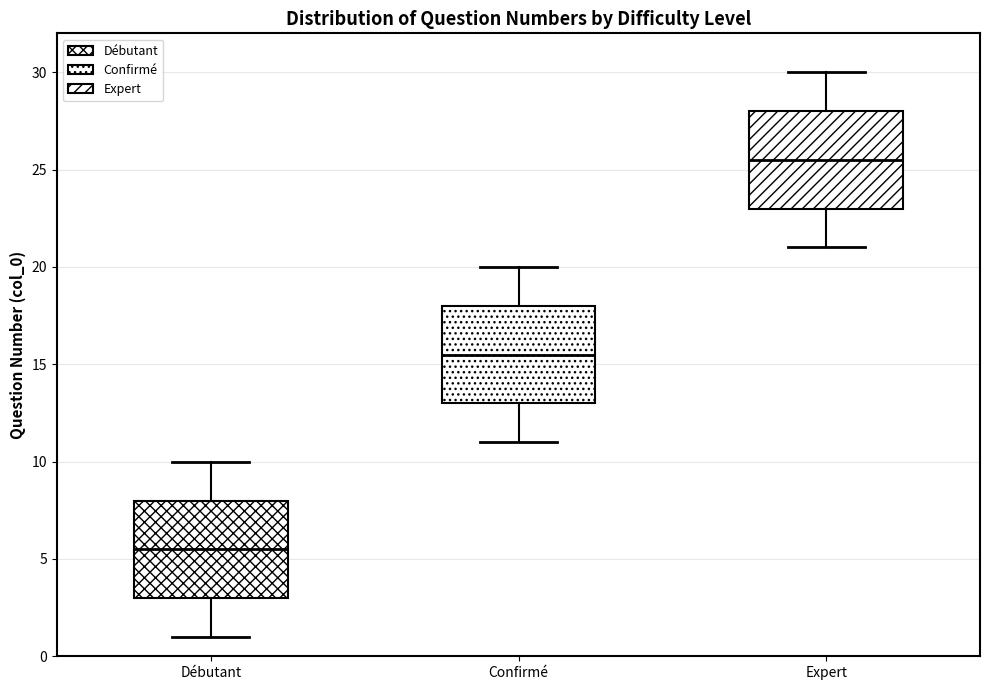

Reading left to right, transcribe this box plot: for each box, give where its median line is, the range the box spans, and where its two whiskers end, as read against the y-axis. The values are not printed on the chart, so give them approximately, as read against the axis.

Débutant: median 5.5, box 3.0 to 8.0, whiskers 1.0 to 10.0
Confirmé: median 15.5, box 13.0 to 18.0, whiskers 11.0 to 20.0
Expert: median 25.5, box 23.0 to 28.0, whiskers 21.0 to 30.0